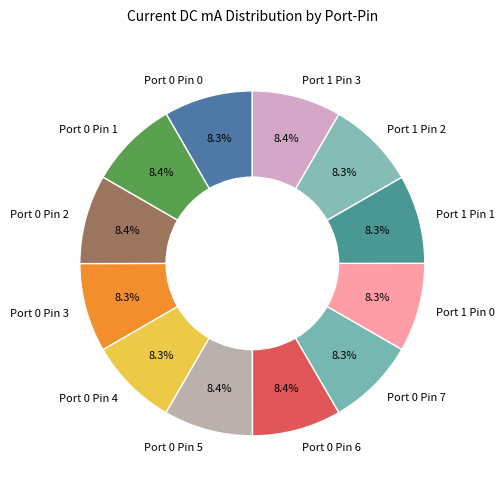

To the nearest percent, what is the average slice percentage?

8%